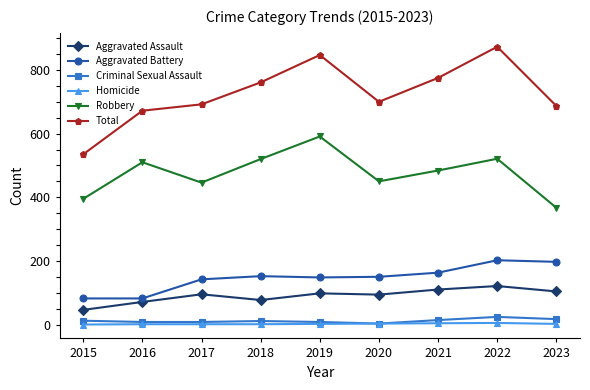

At how many categories does at least one series exceed 599?

8